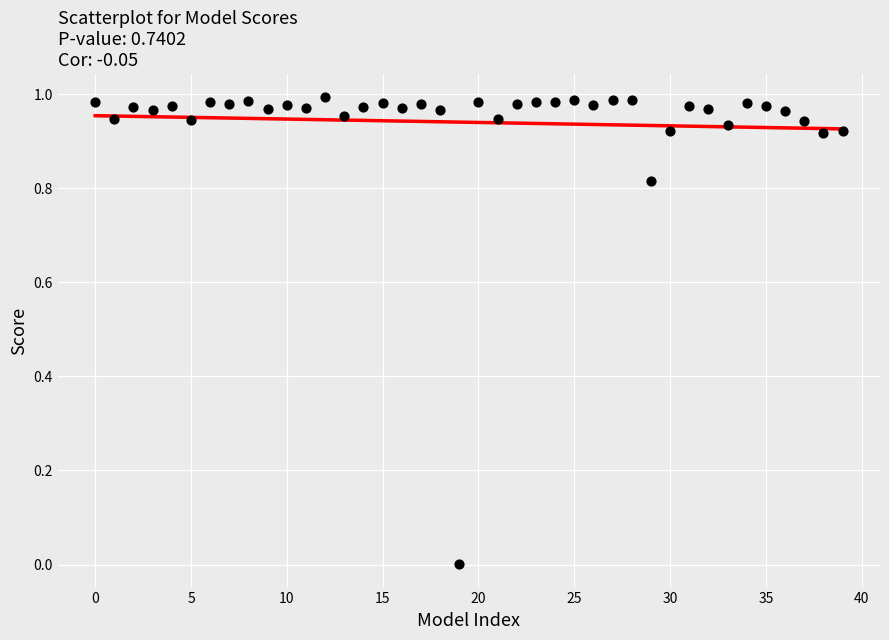

How many points are shown in the scatter plot?

40